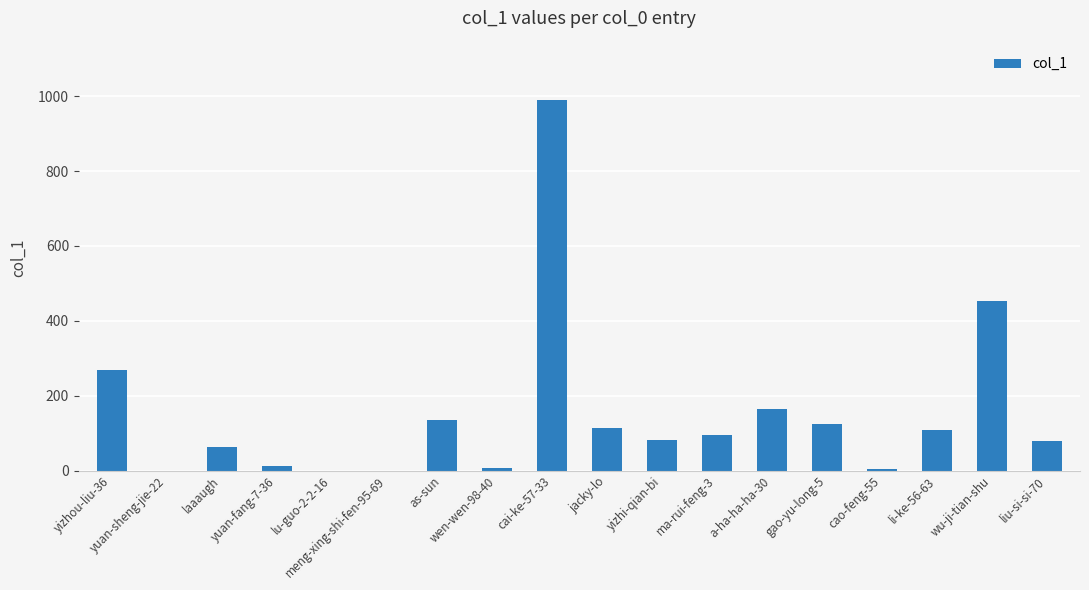

What is the sum of all values?

2701